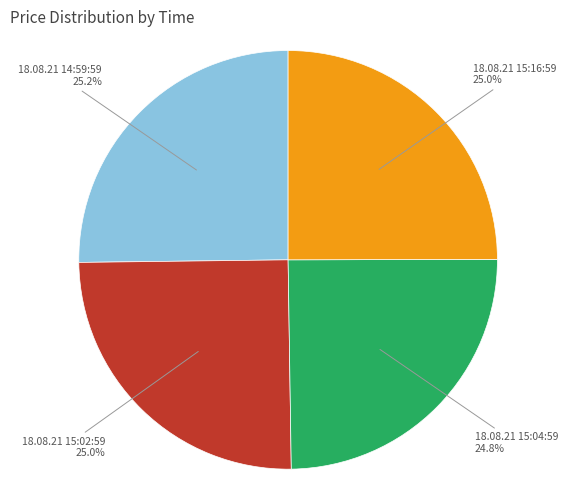

Is there a majority slice in this chart?

No